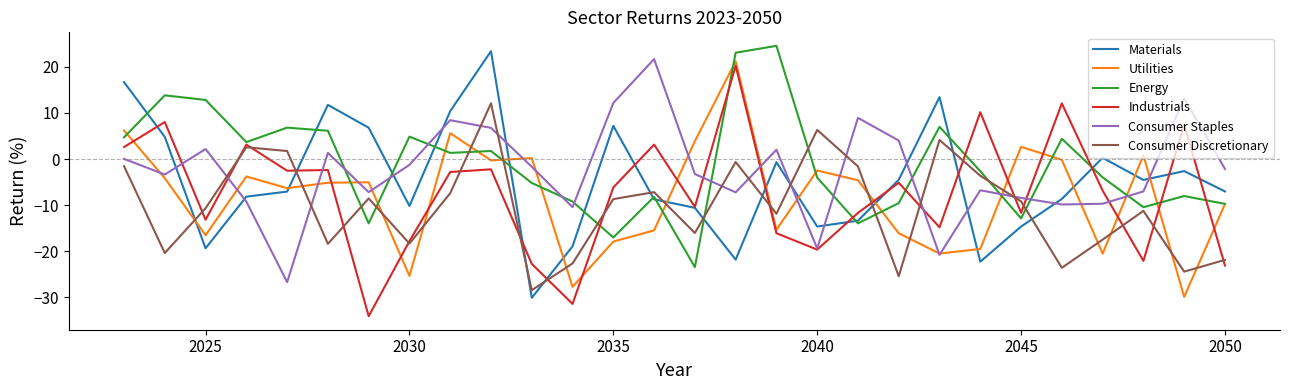

What is the minimum value for Energy?

-23.4